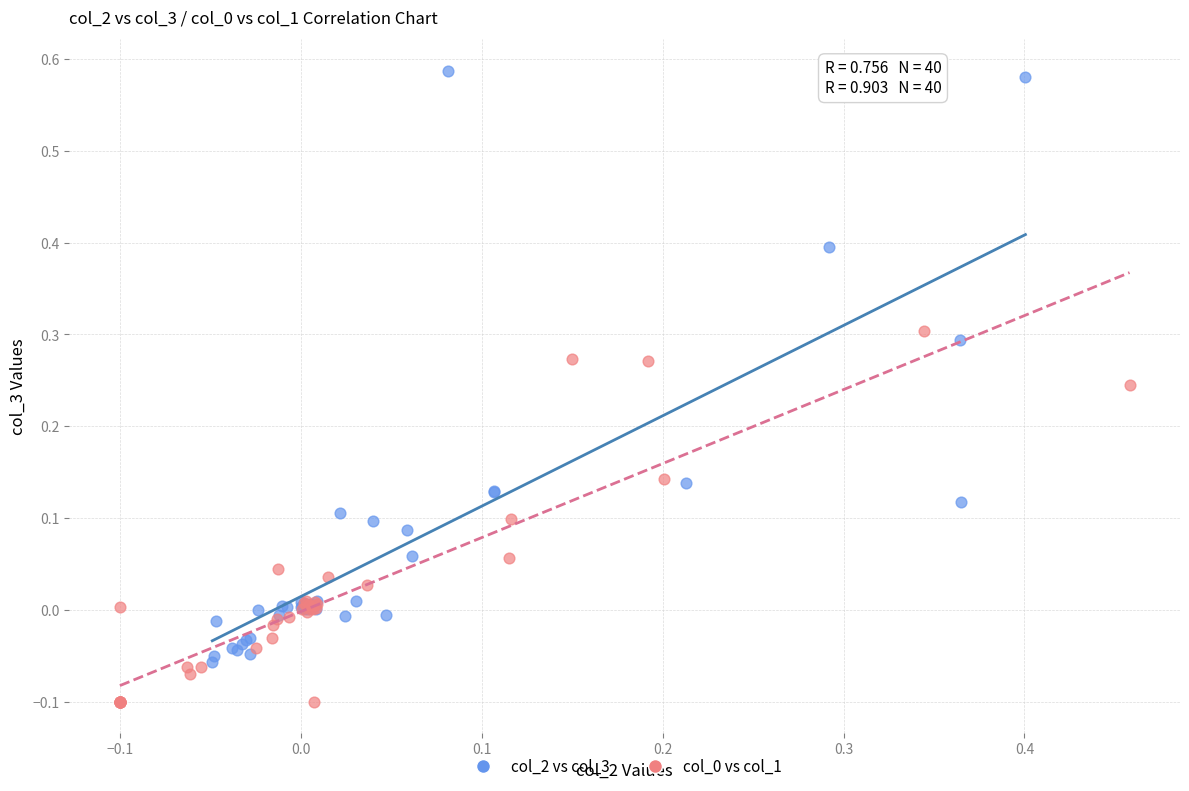

Which series has the widest spread of Y values?

col_2 vs col_3